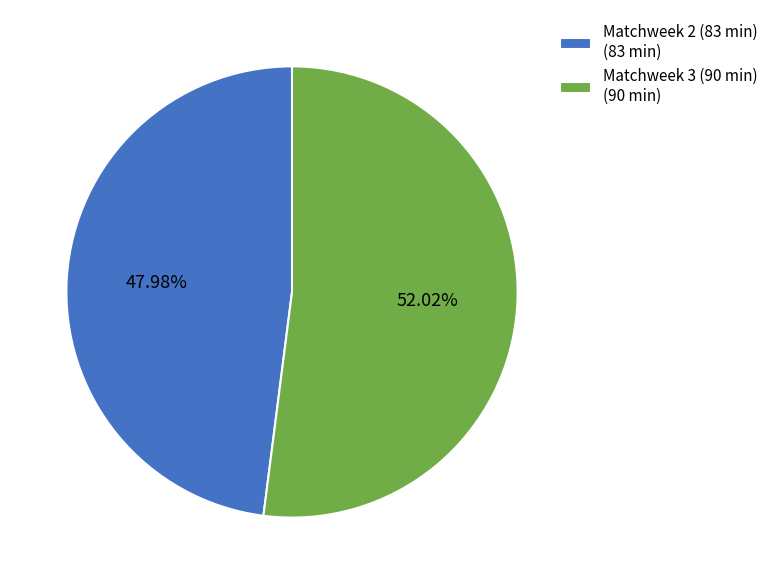

To the nearest percent, what portion does Matchweek 3 (90 min) represent?

52%